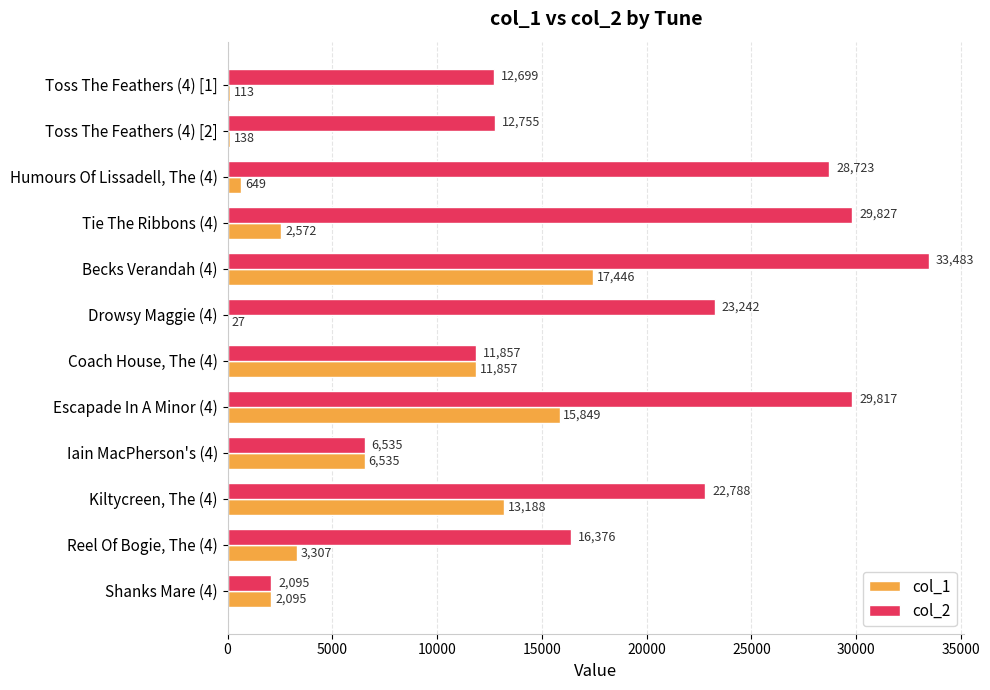

The col_2 series shows 33483 at Becks Verandah (4). True or false?

True